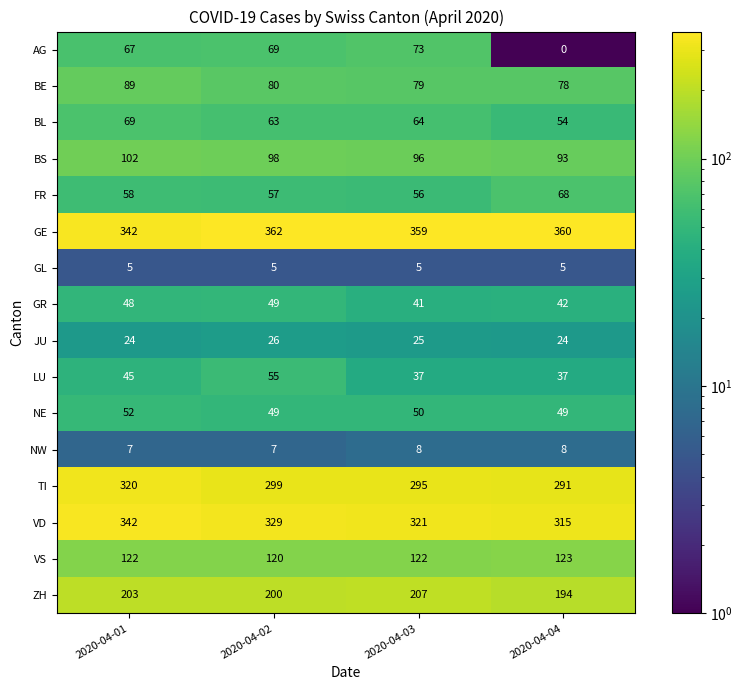

The GR series shows 49 at 2020-04-02. True or false?

True